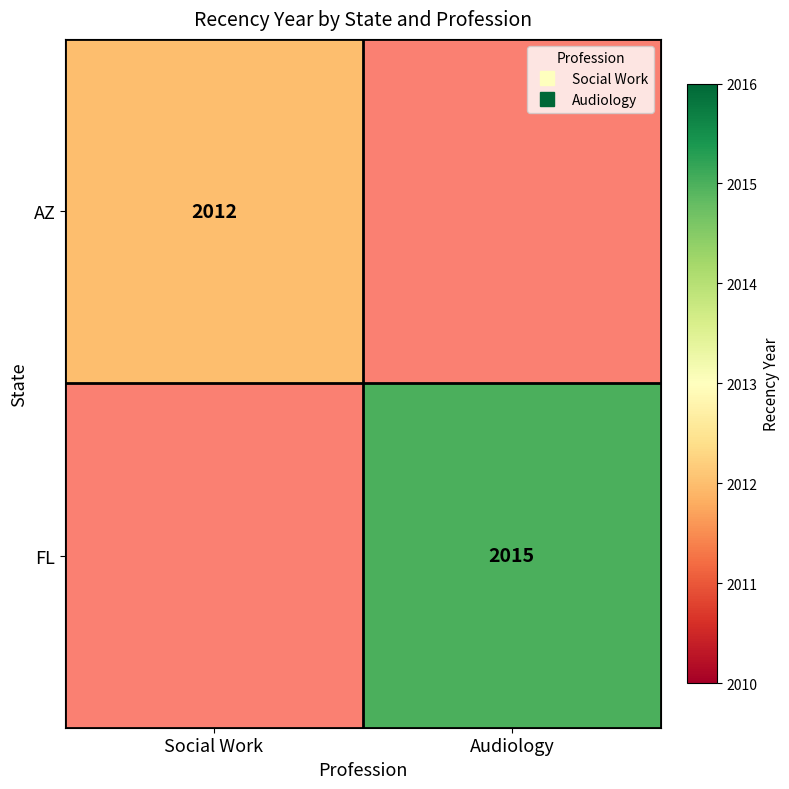

Rank the series at Audiology from lowest to highest value.

AZ, FL